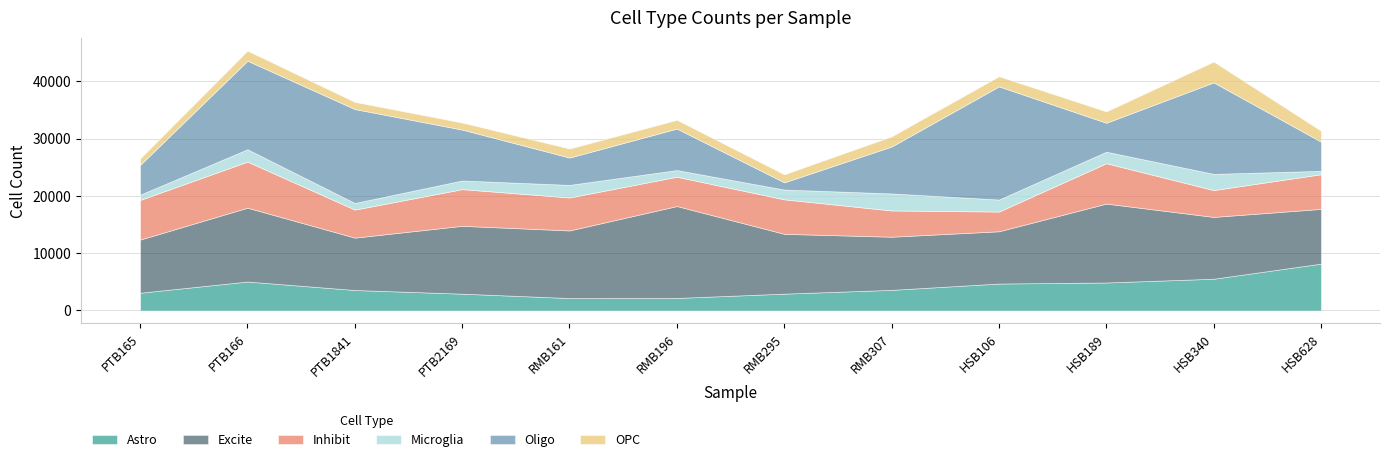

The value of Astro at HSB628 is 8183. True or false?

True